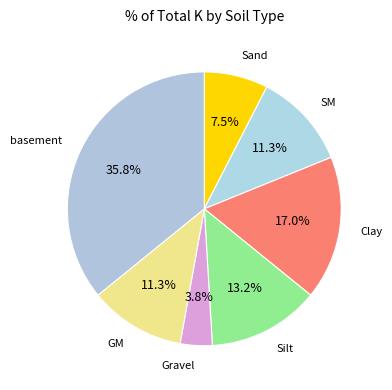

Does any single category account for the majority?

No